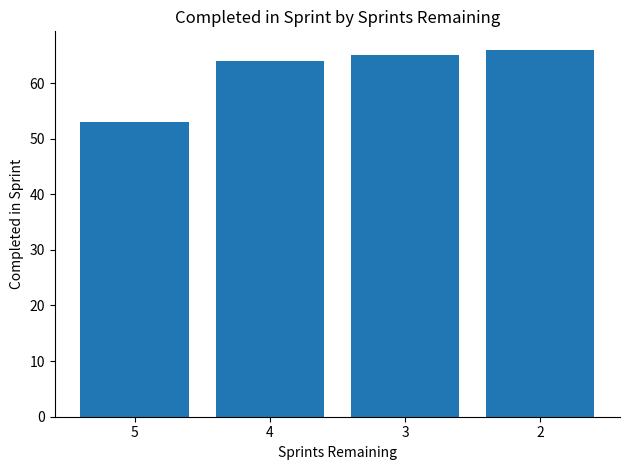

Does the chart contain stacked bars?

No